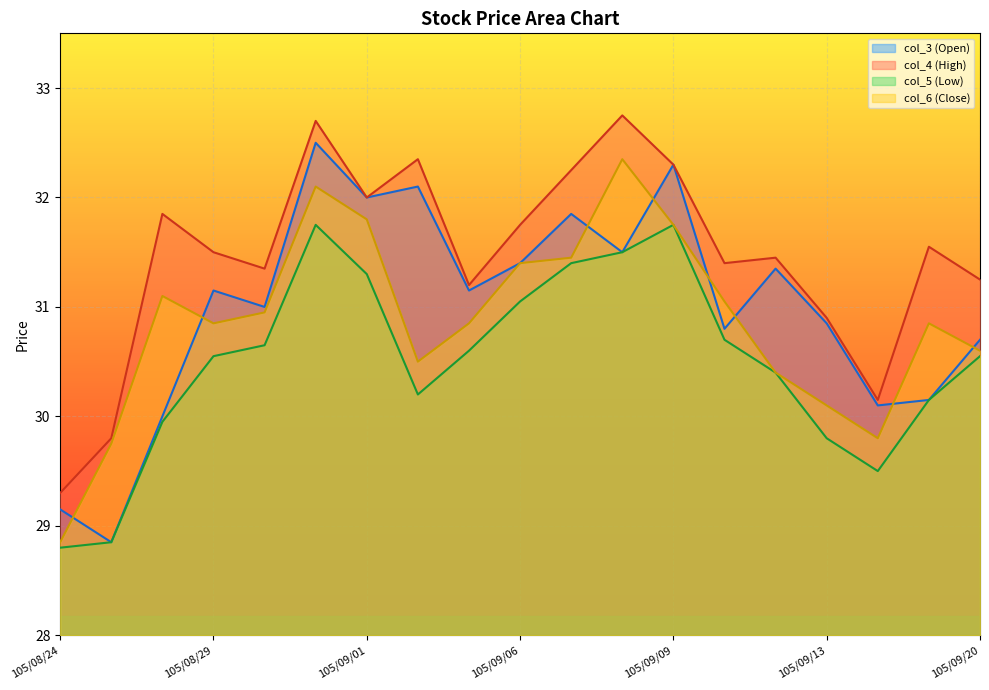

What is the label of the 10th point from the left?

105/09/06